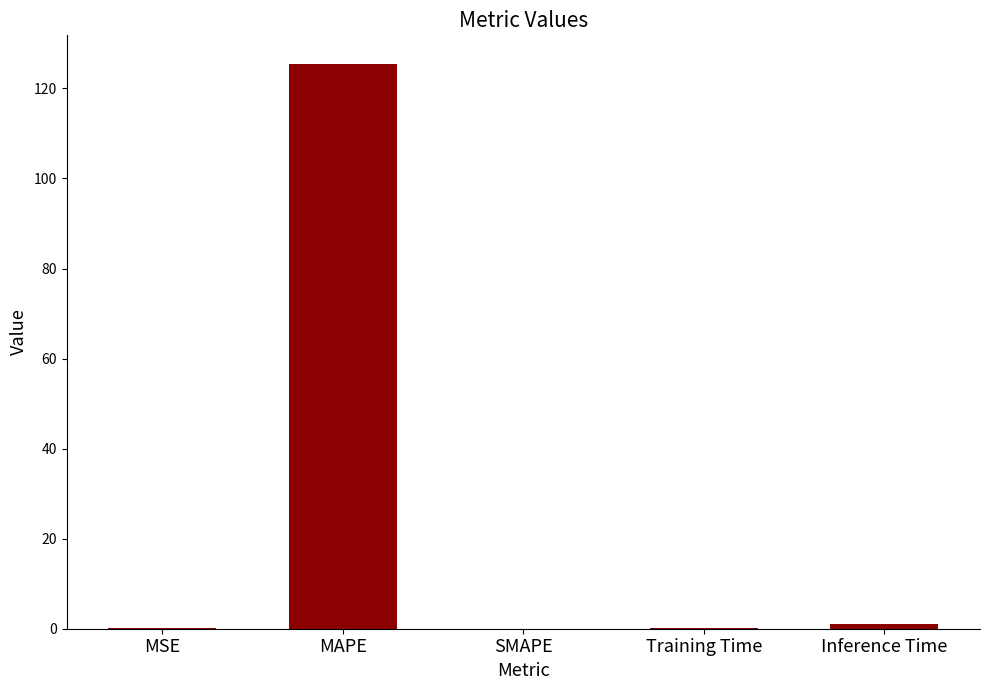

Which label corresponds to the largest value in the chart?

MAPE